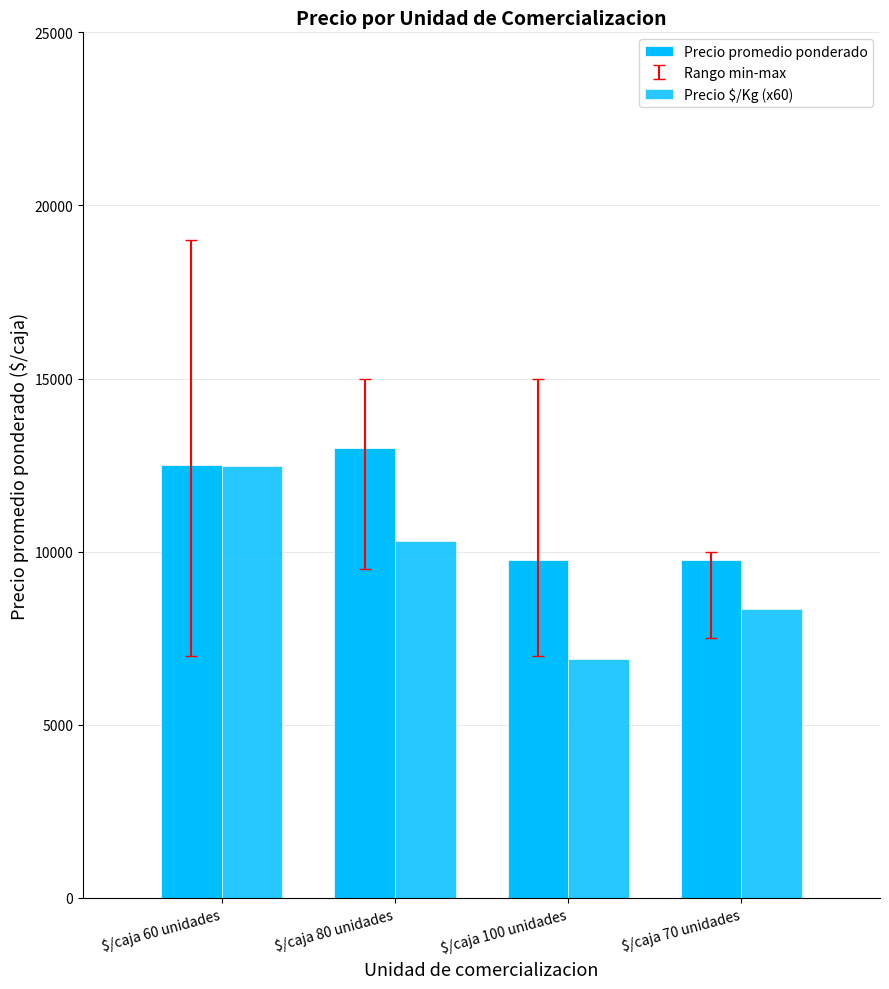

Are the bars horizontal?

No